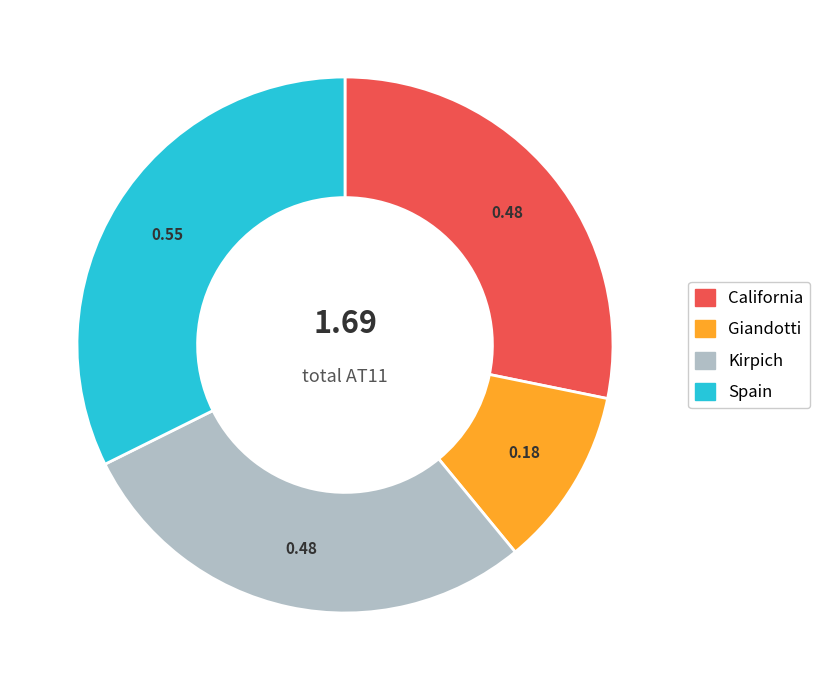

True or false: Giandotti accounts for 11% of the total.

True